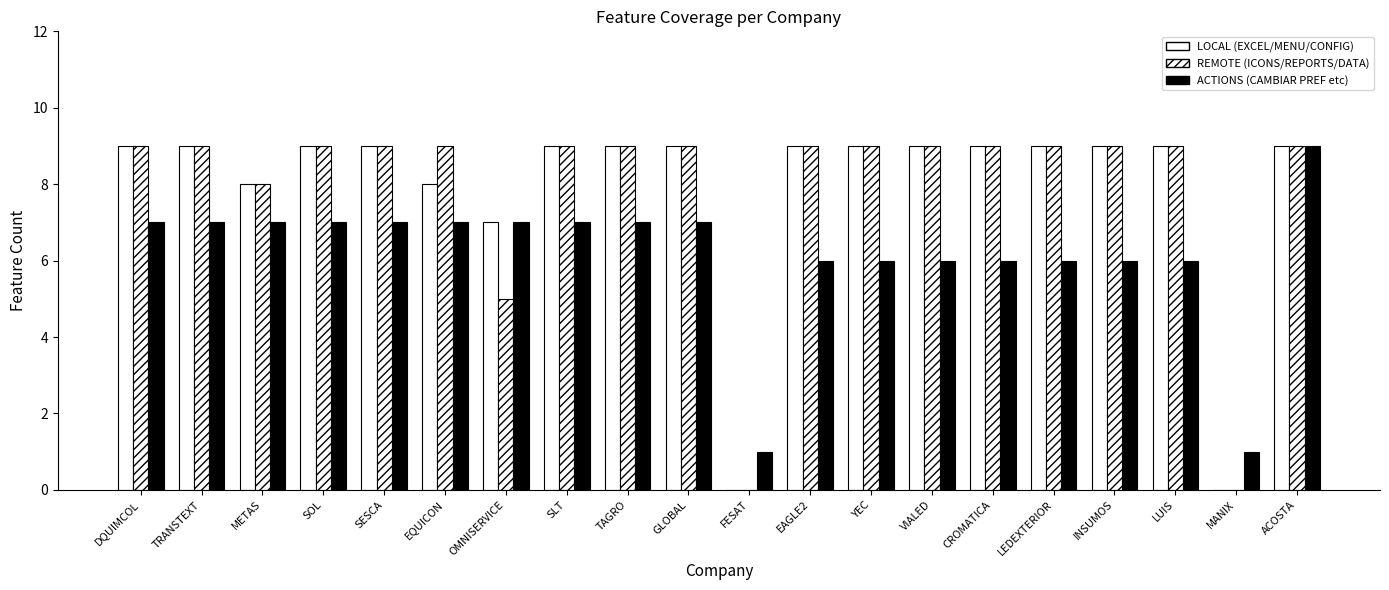

At which category does the chart reach its peak across all series?

DQUIMCOL